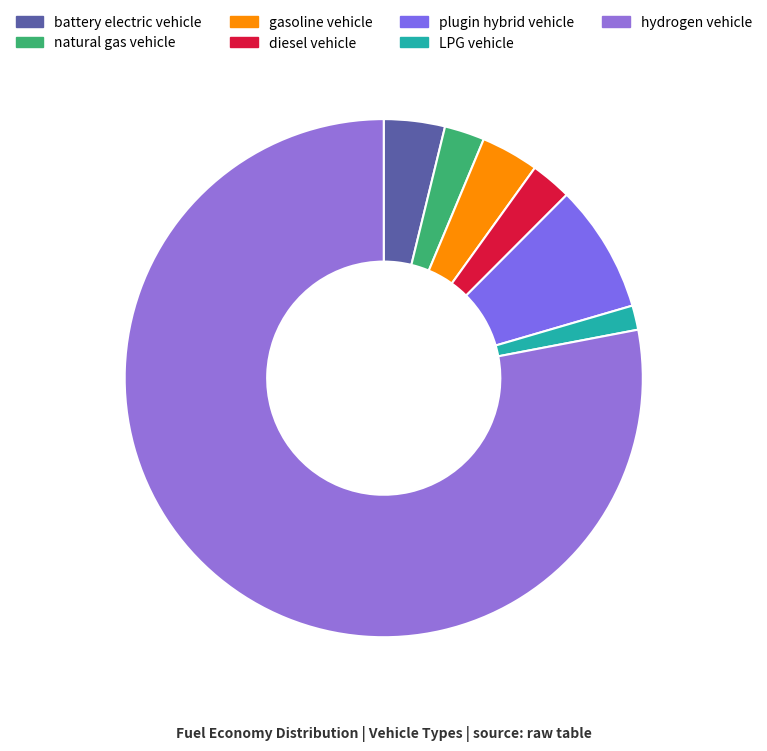

Count the number of slices in the pie.

7